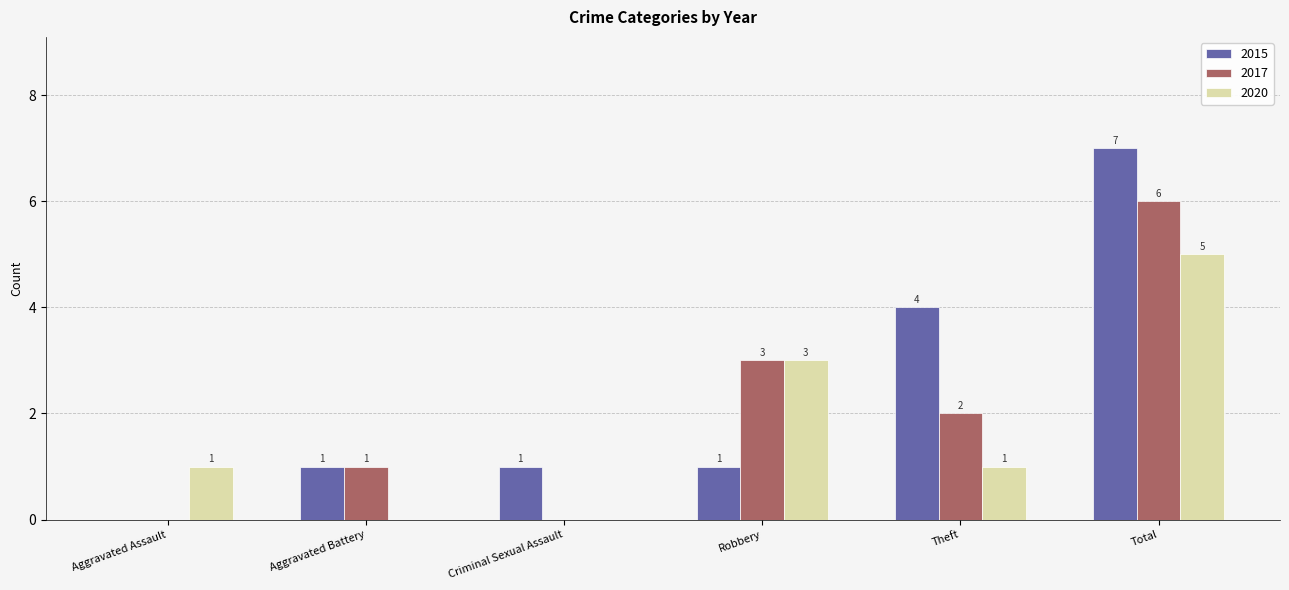

What is the sum of all 2020 values?

10